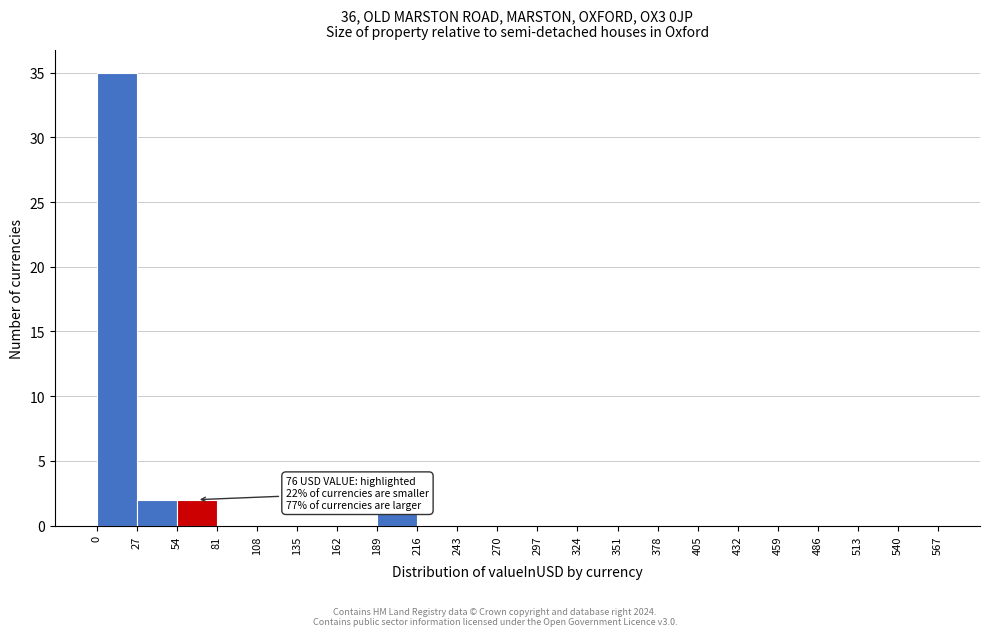

Over which range of the x-axis is the bar tallest?

0 to 27